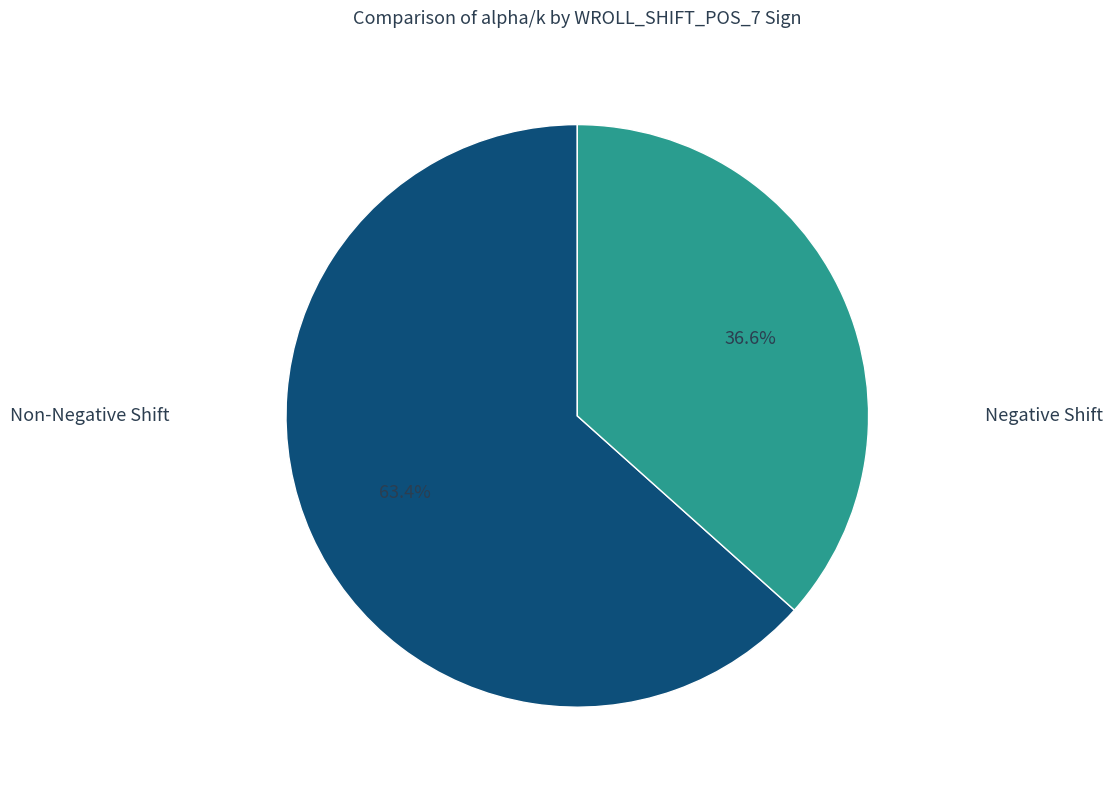

To the nearest percent, what is the average slice percentage?

50%